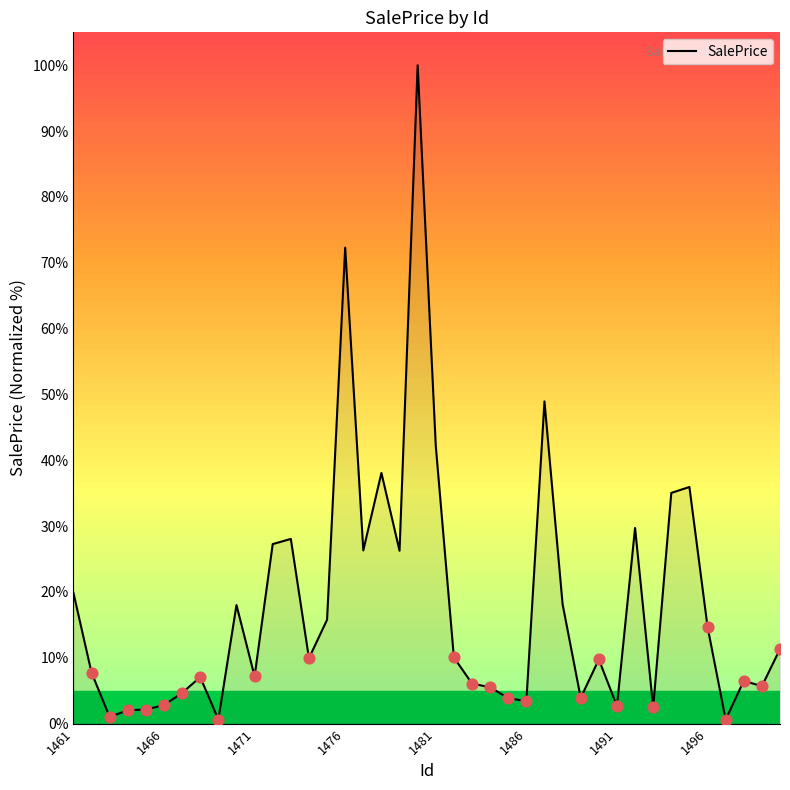

What is the maximum value shown in the chart?

100.0